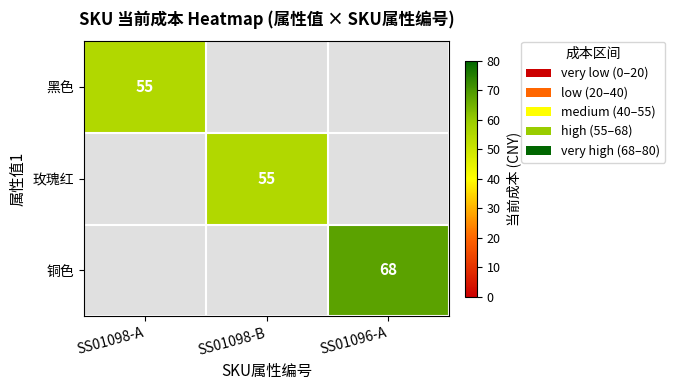

The value of 铜色 at SS01096-A is 68. True or false?

True